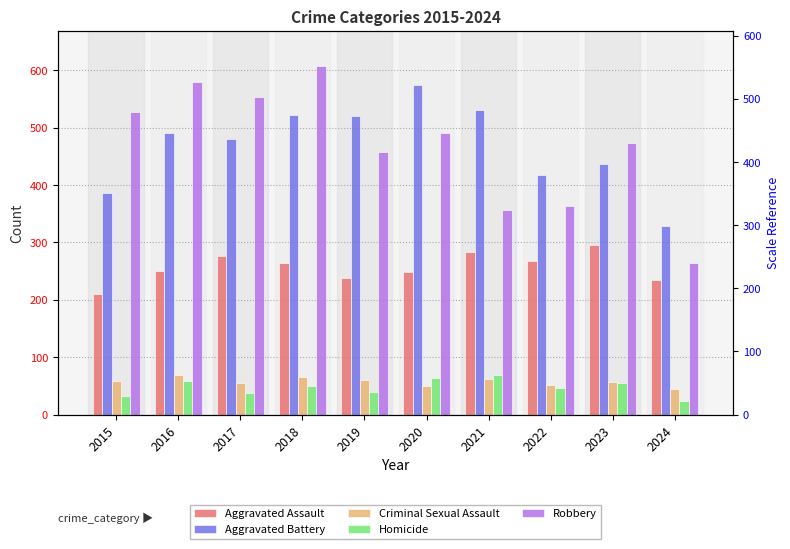

How many bars are there in total?

50